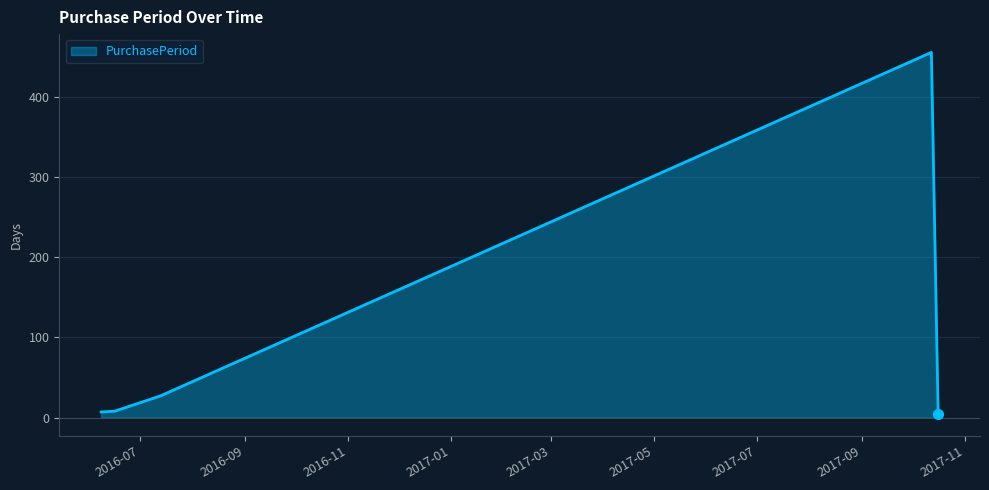

What is the sum of all values?

502